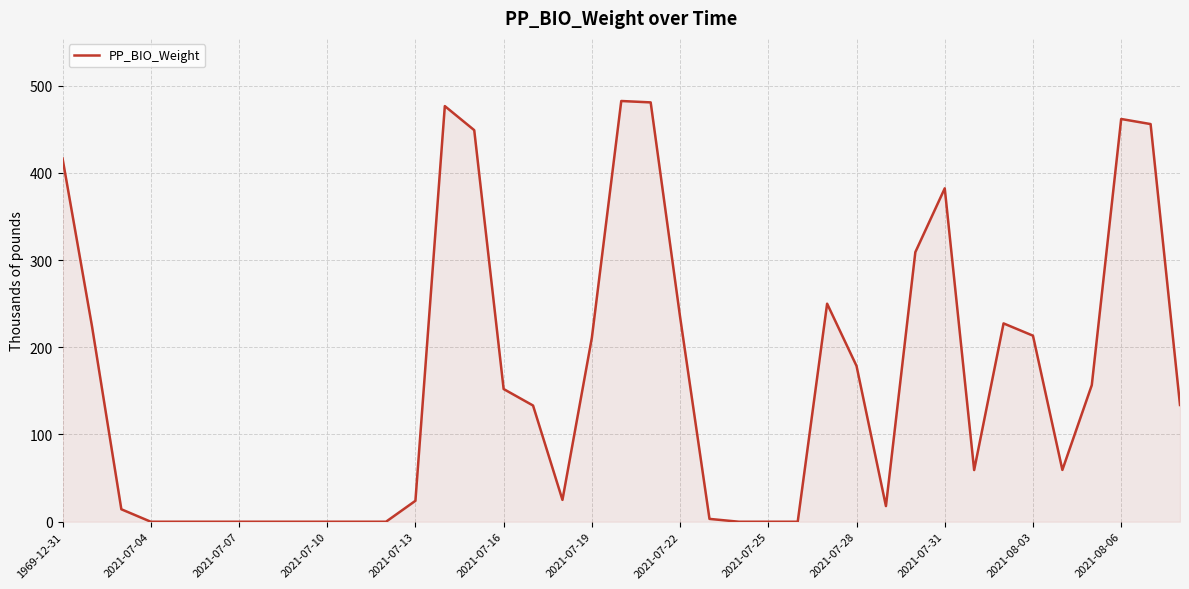

What is the maximum value shown in the chart?

482.3